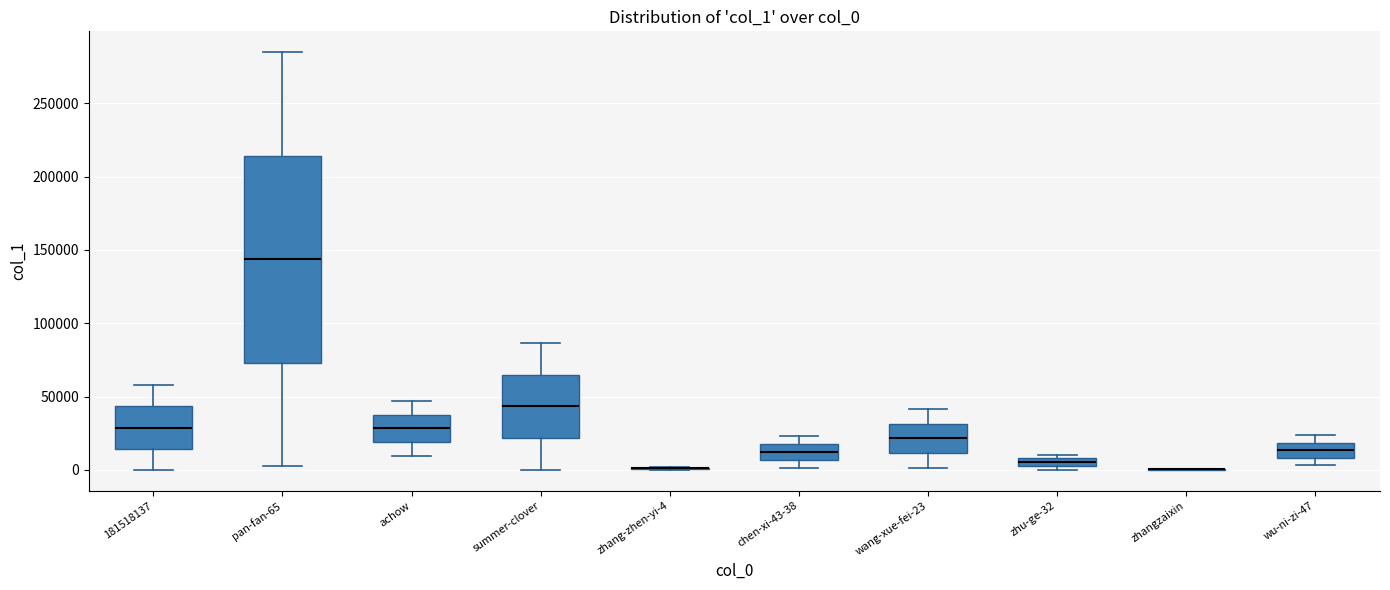

Where does the upper whisker of the box for achow end on the y-axis? The values are not printed on the chart, so give them approximately, as read against the axis.

45000